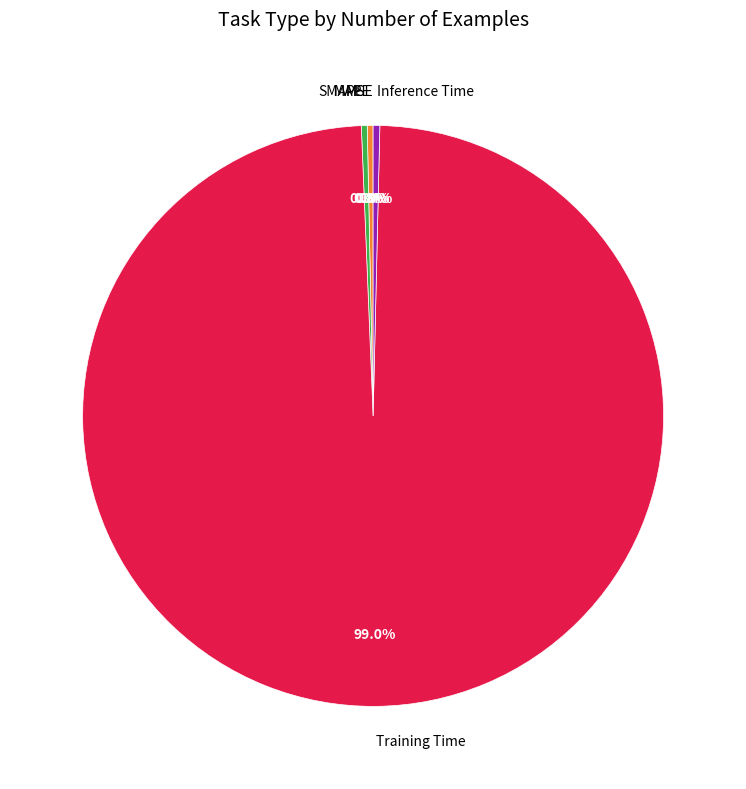

How much of the chart is everything except MAPE?

99.7%